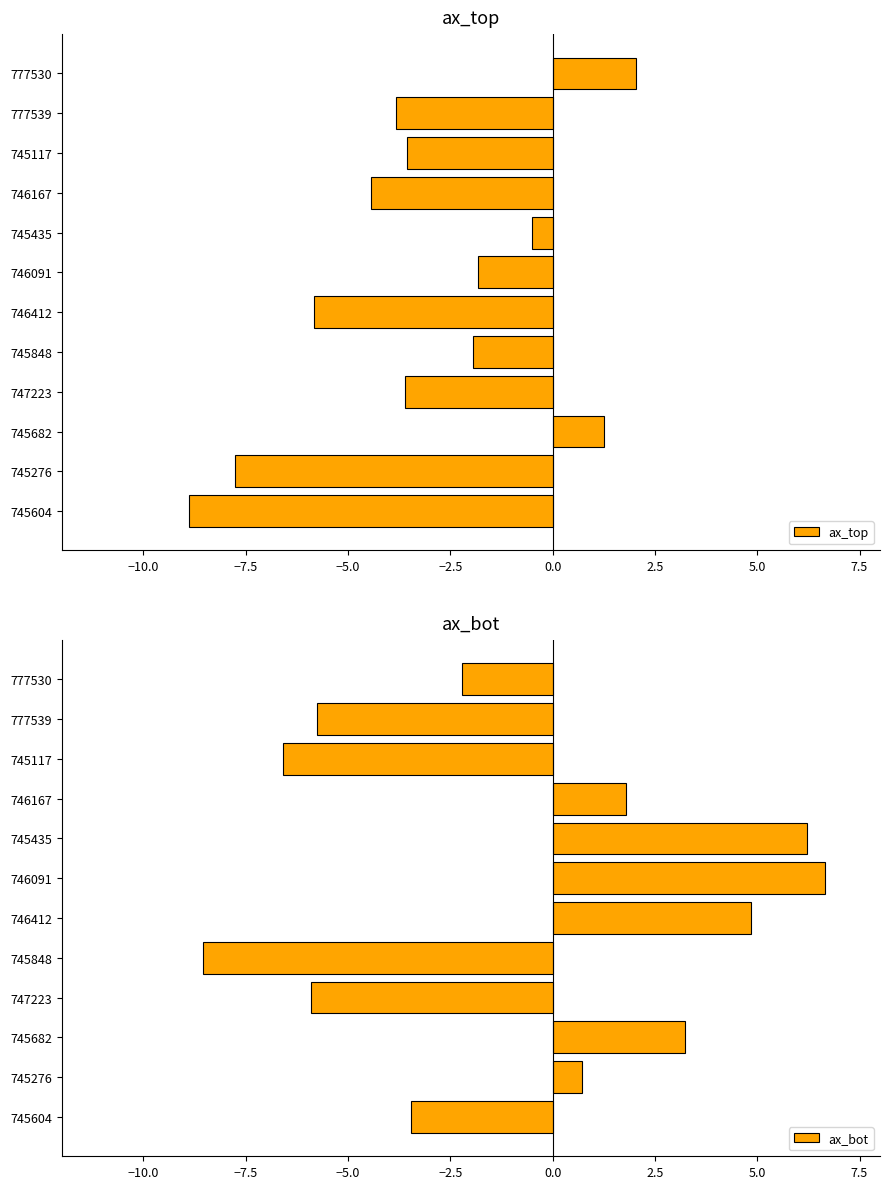

What is the difference between the maximum and minimum values in the ax_bot series?

15.2